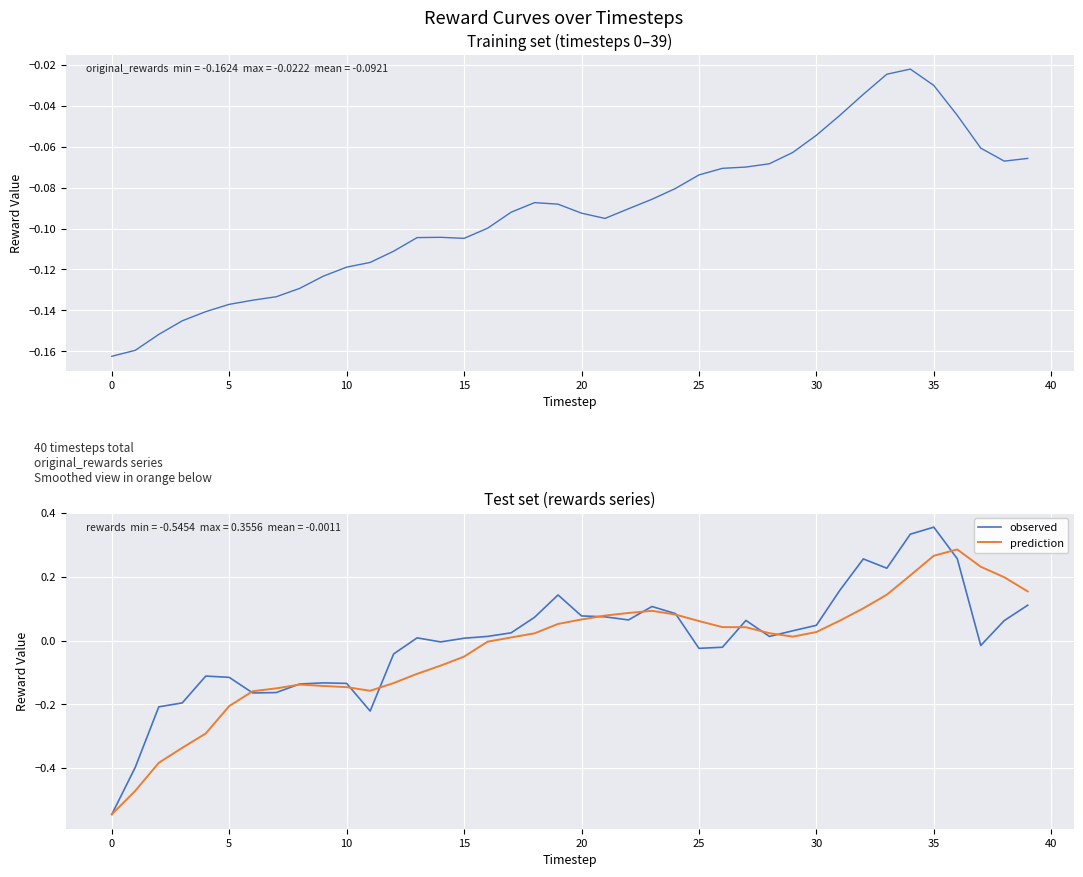

How many data points in observed are less than 0?

17